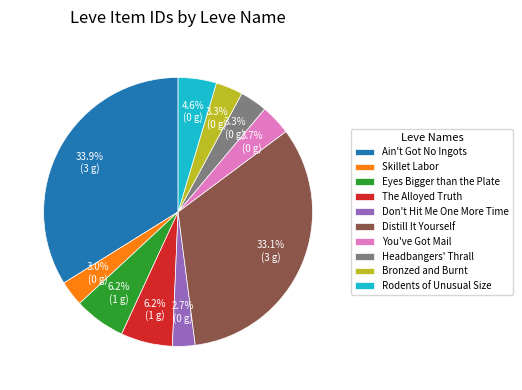

How many slices are in this pie chart?

10